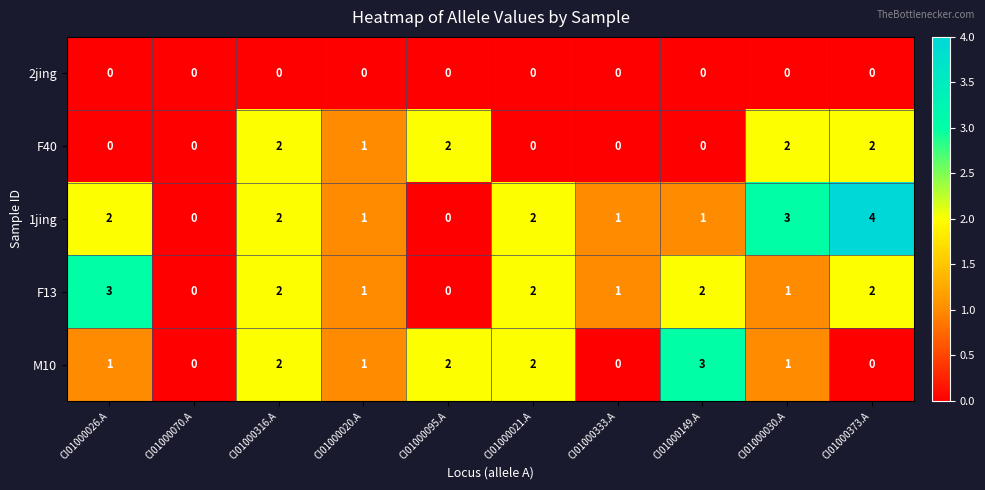

Count the 1jing values in the range 1 to 2.

6